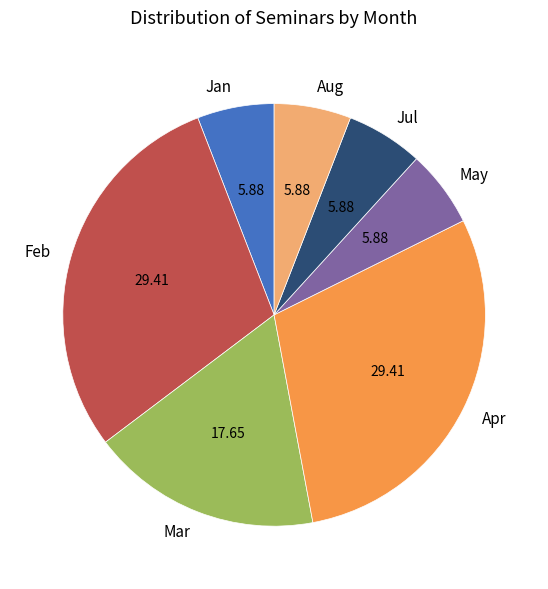

Which has a higher value, Apr or May?

Apr